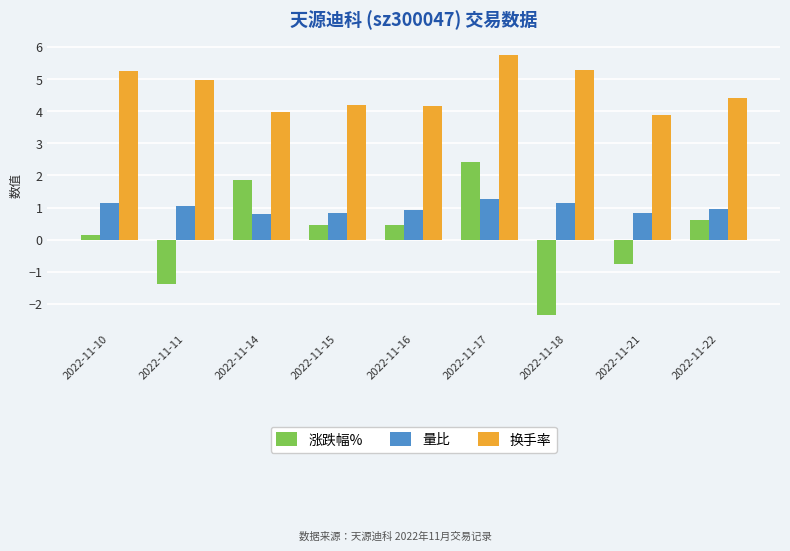

What is the maximum value for 涨跌幅%?

2.4